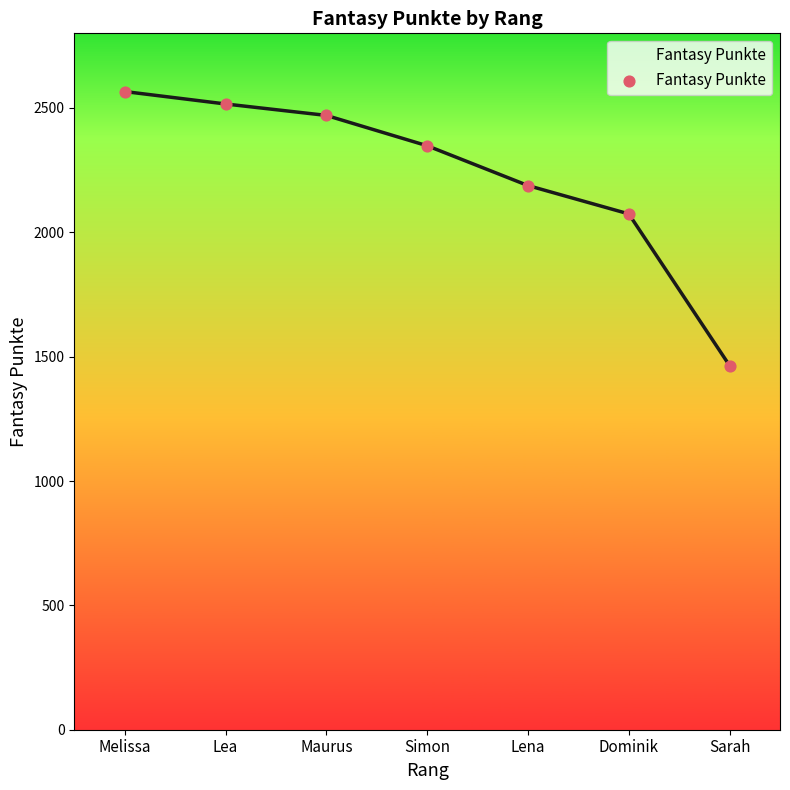

Between Lena and Maurus, which is larger?

Maurus